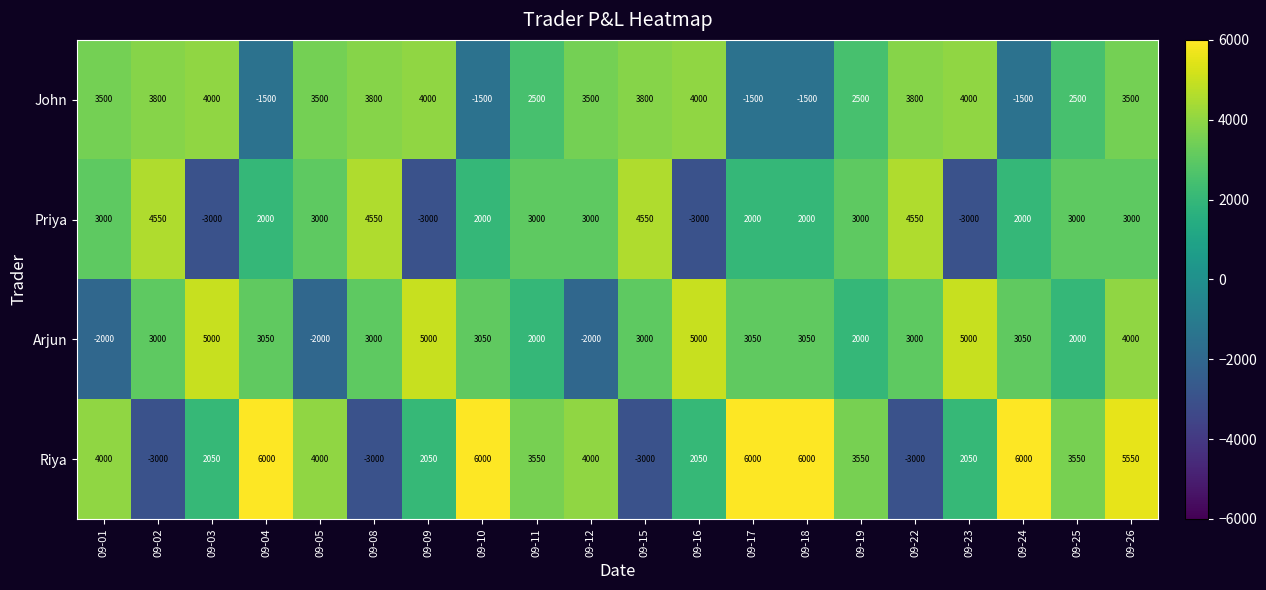

Between 09-16 and 09-17, which series saw the biggest shift?

John